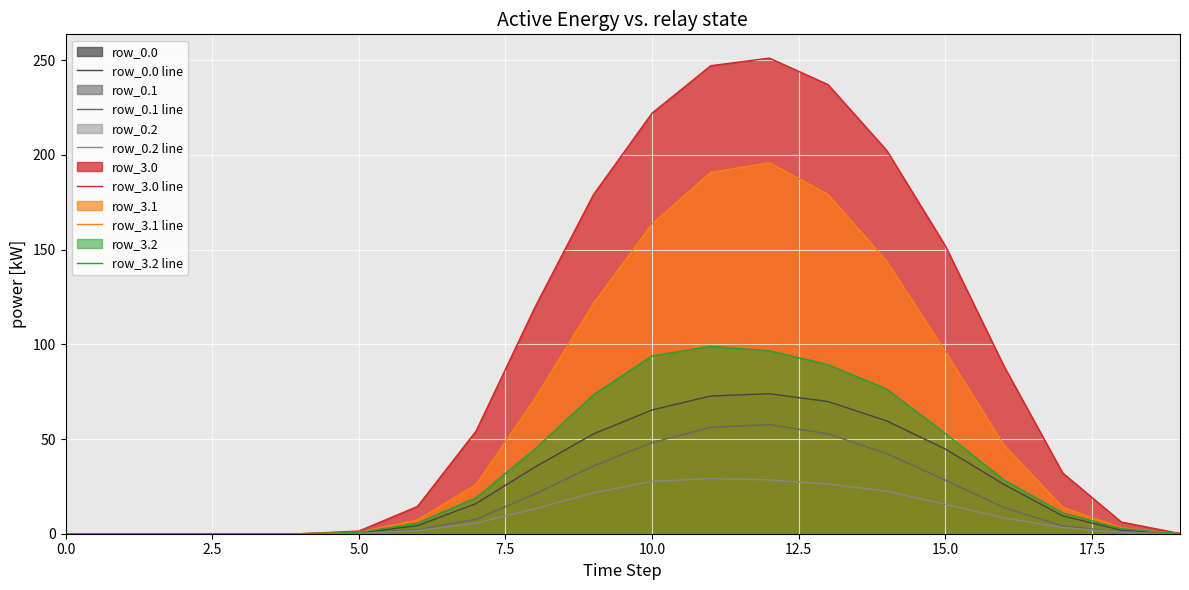

What is the difference between the second highest and second lowest values in the row_3.2 line series?

96.6